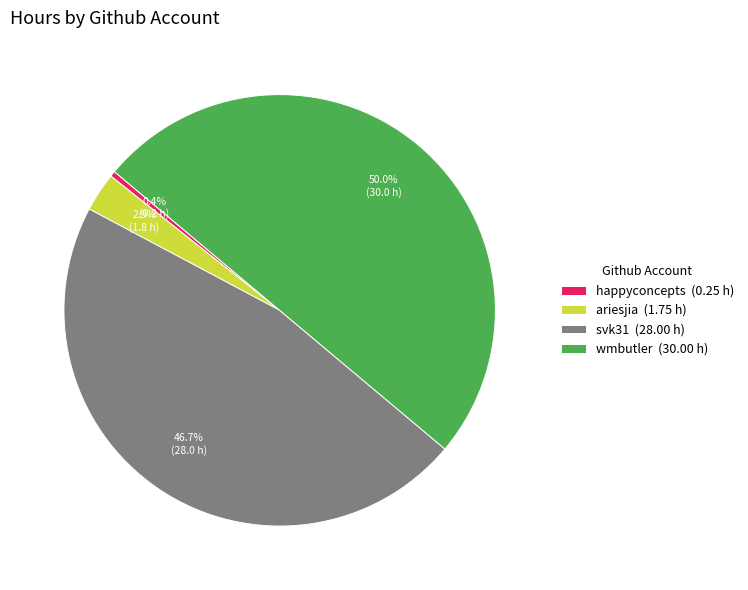

Rank the categories by value from highest to lowest.

wmbutler (30.00 h), svk31 (28.00 h), ariesjia (1.75 h), happyconcepts (0.25 h)